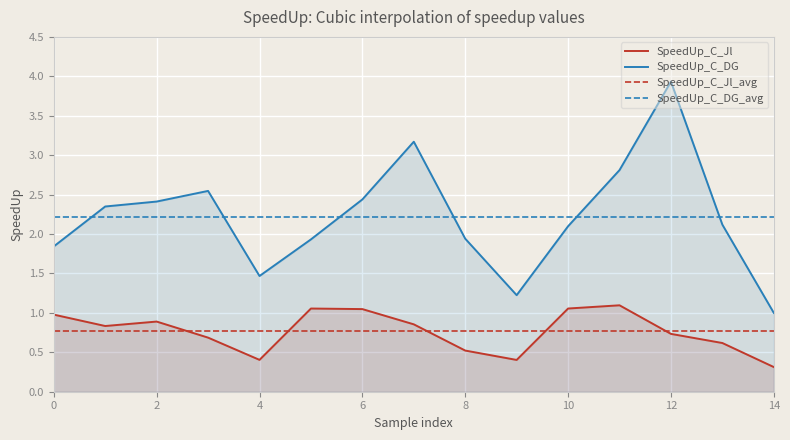

Is the value of SpeedUp_C_Jl_avg at 10 greater than the value of SpeedUp_C_DG at 13?

No